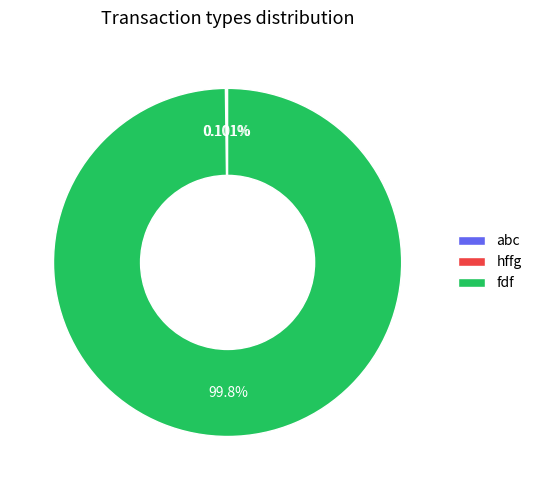

How much of the chart is everything except fdf?

0.2%